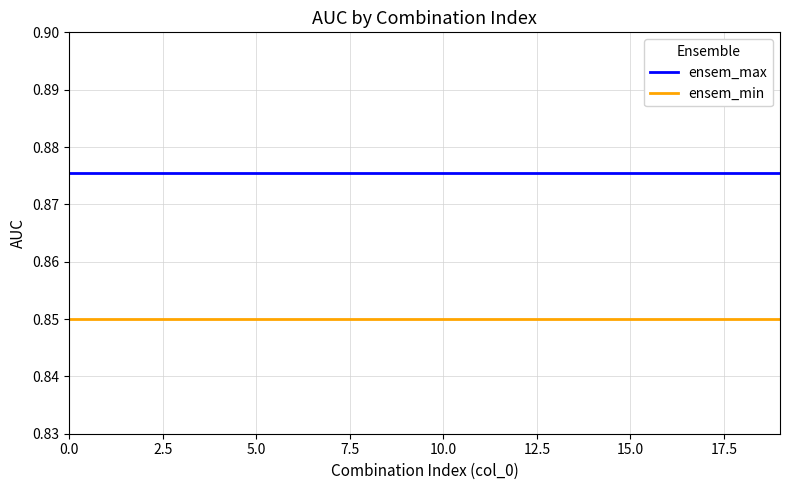

Count the number of categories in the chart.

20